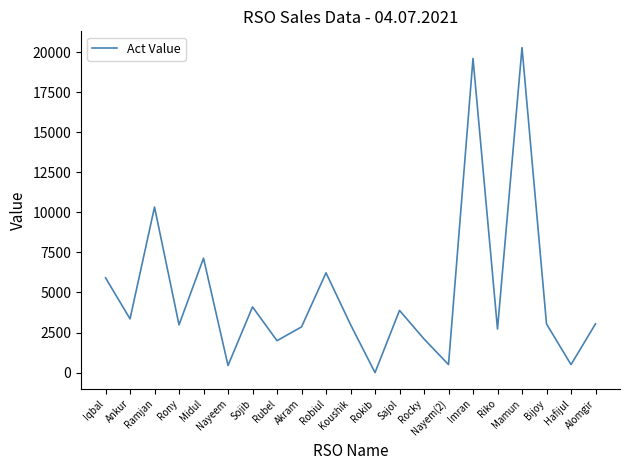

Count the number of data series in this chart.

1